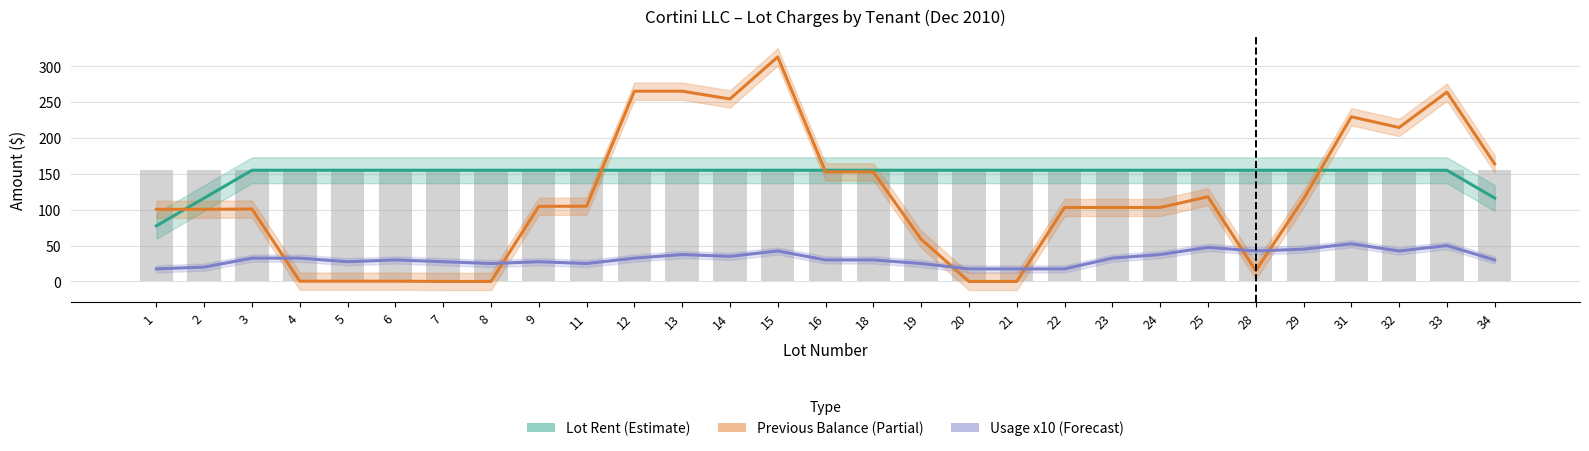

At how many categories does at least one series exceed 186?

7